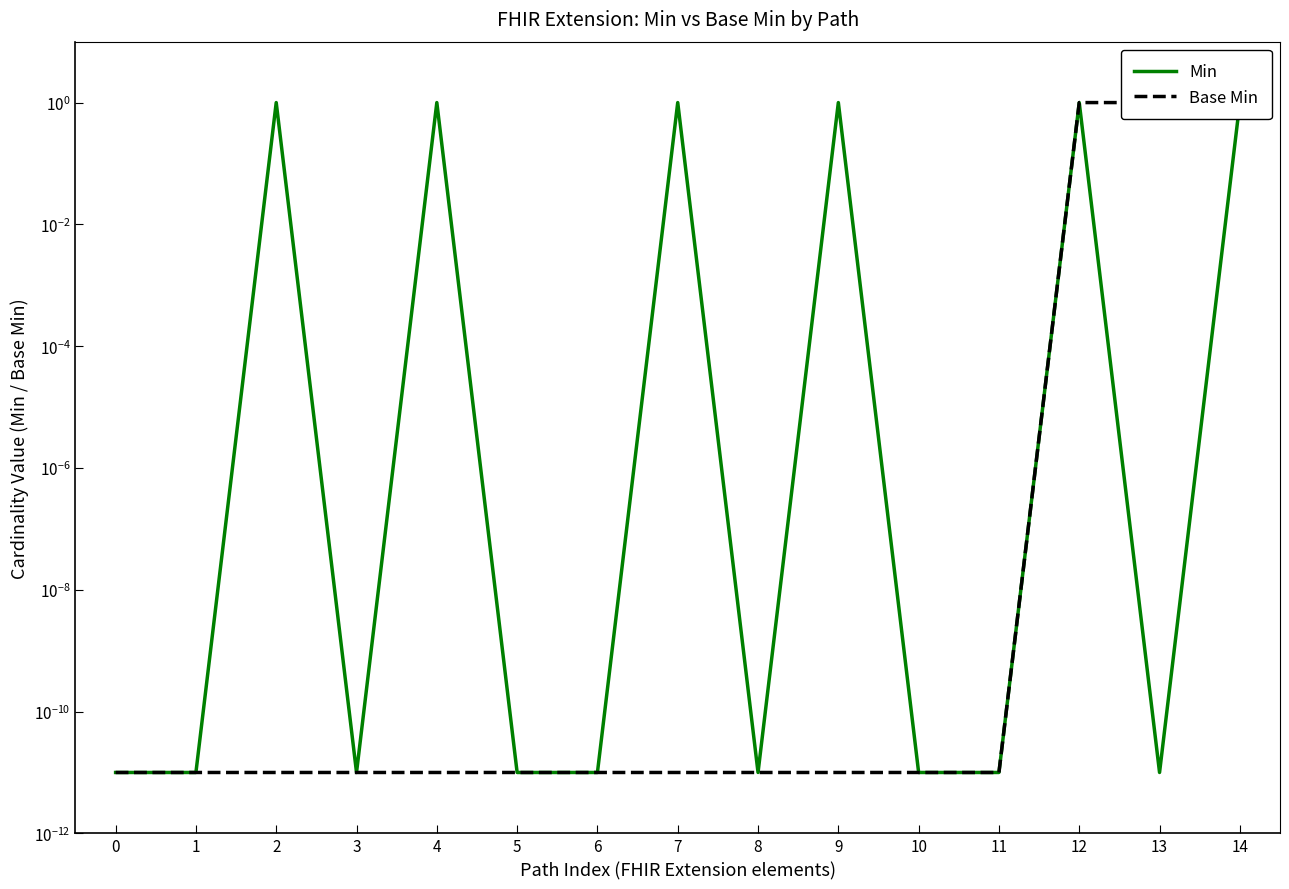

How many interior local valleys does the Min series have?

3